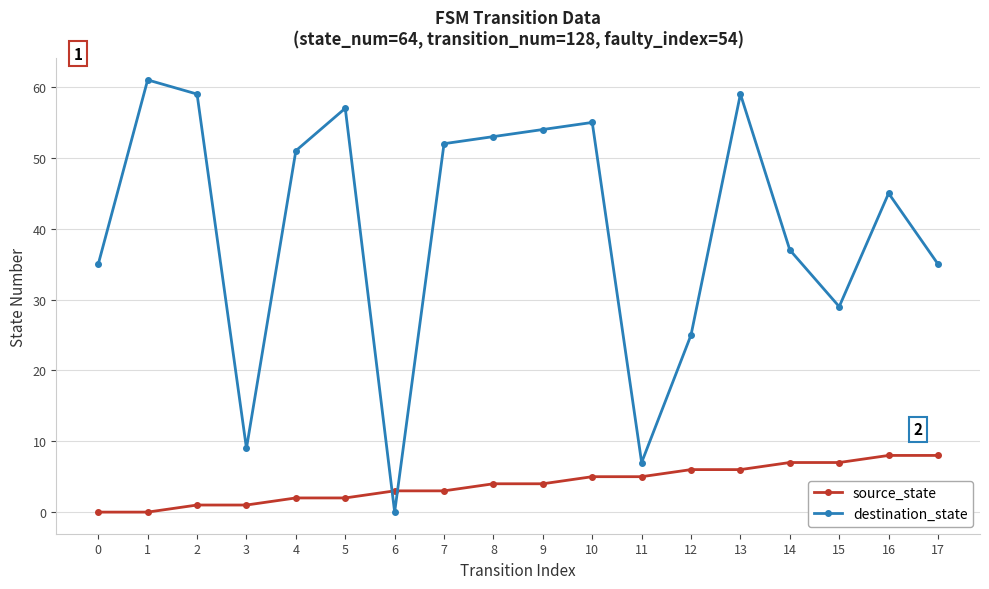

What are all the series names shown in the legend?

source_state, destination_state